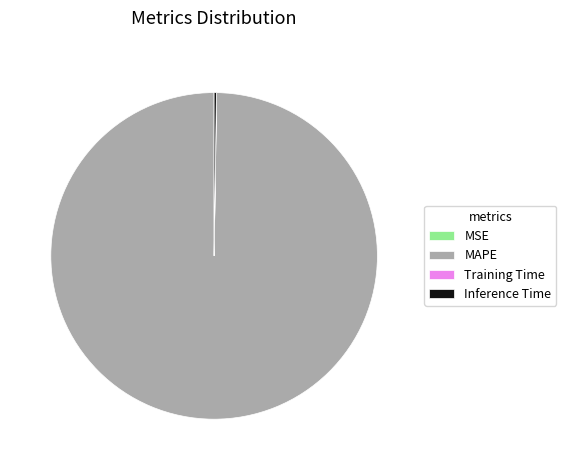

What is the largest slice in the pie chart?

MAPE